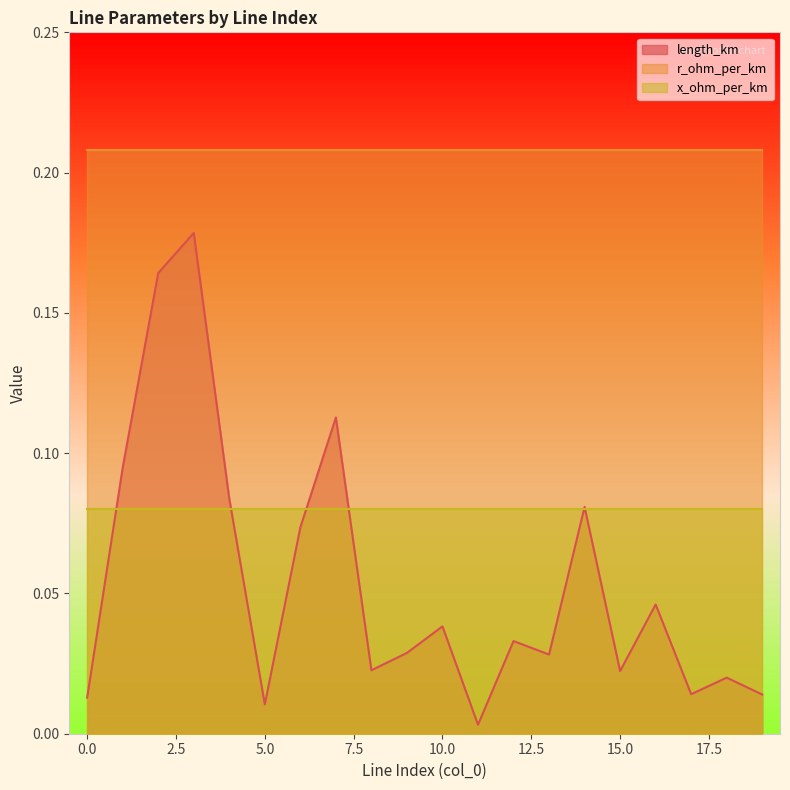

What is the value of the x_ohm_per_km point at the 16th from the left?

0.1